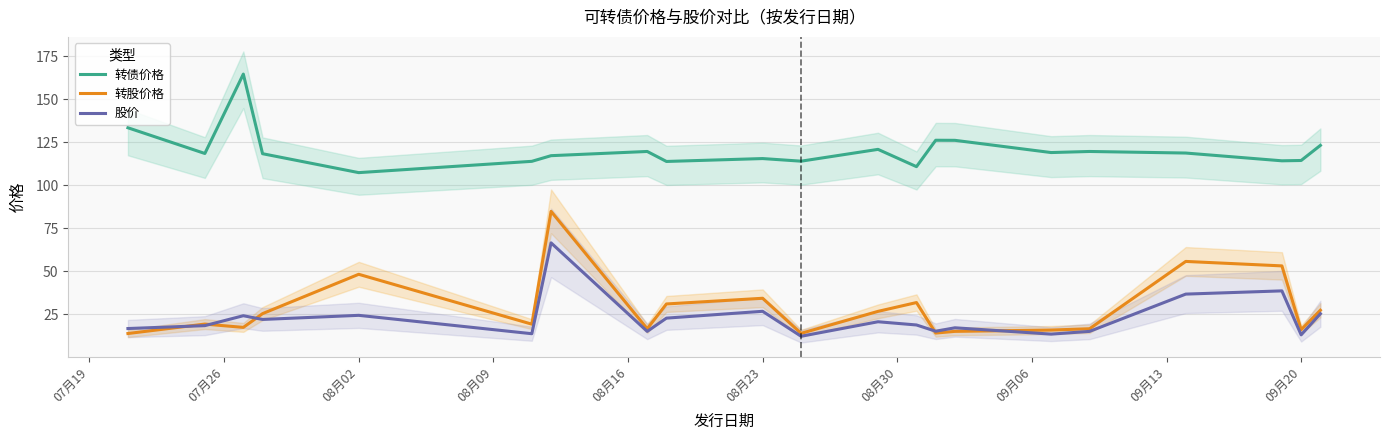

Does the chart have visible grid lines?

Yes